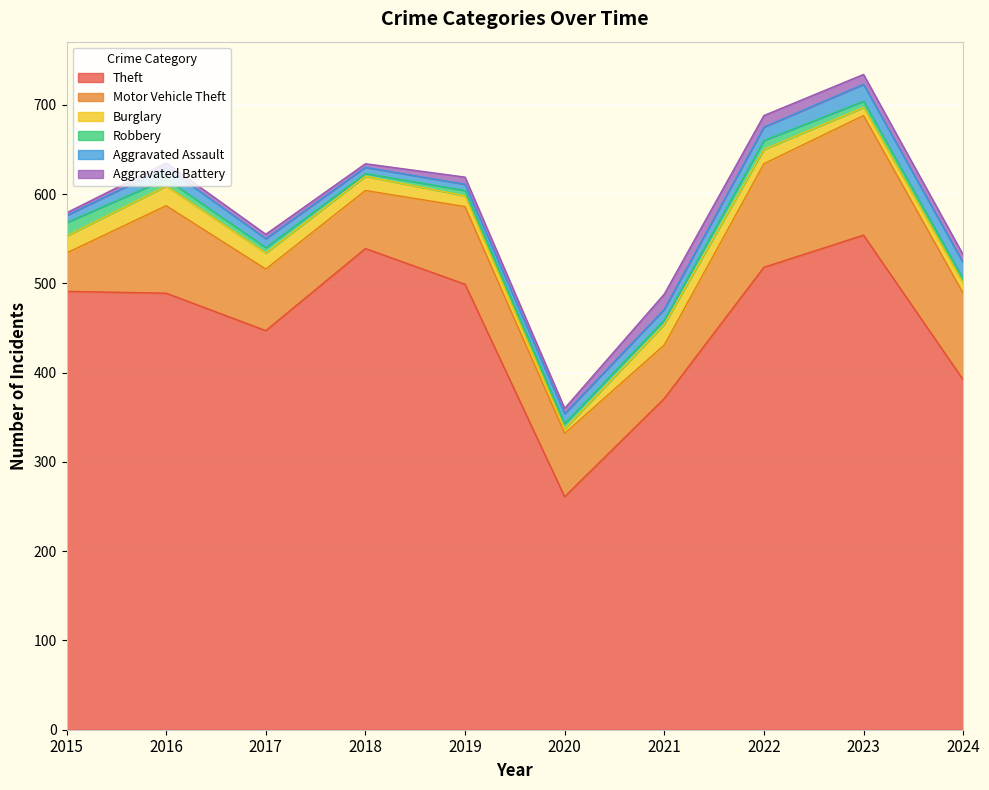

True or false: Theft has a value of 337 at 2019.

False